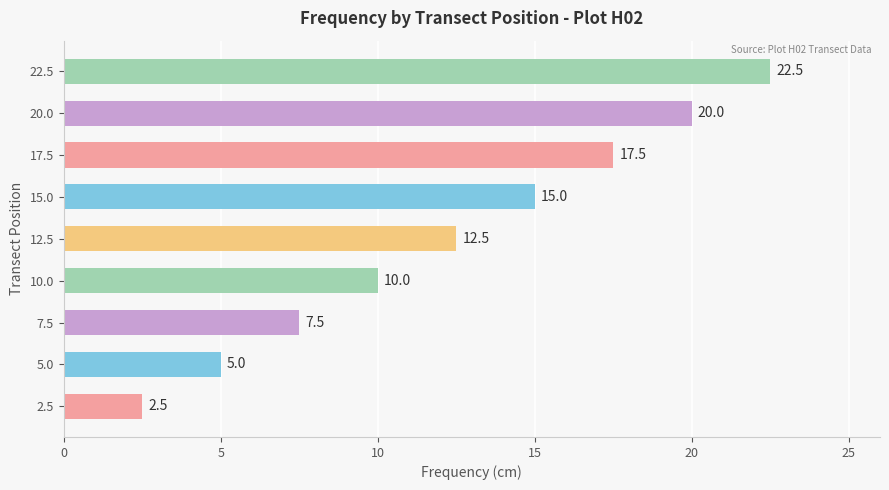

Rank the categories by value from highest to lowest.

22.5, 20.0, 17.5, 15.0, 12.5, 10.0, 7.5, 5.0, 2.5